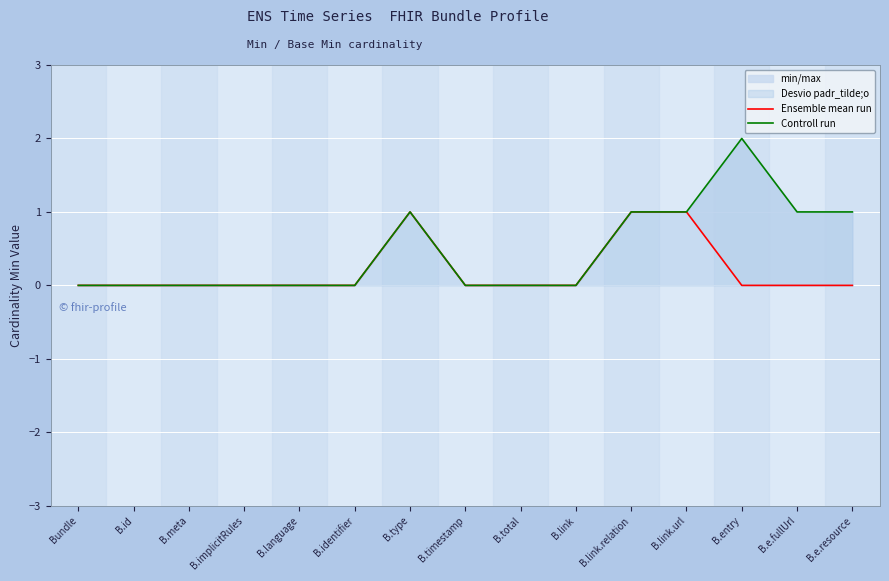

Reading right to left, list all the values displayed in this chart.

Ensemble mean run: 0	0	0	1	1	0	0	0	1	0	0	0	0	0	0
Controll run: 1	1	2	1	1	0	0	0	1	0	0	0	0	0	0